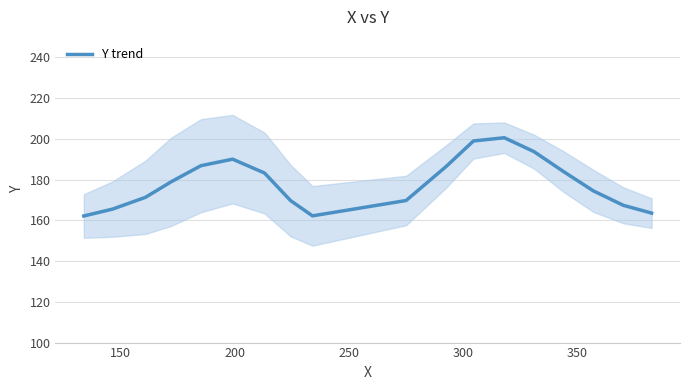

How many interior local valleys (lower than both neighbors) does the data have?

1